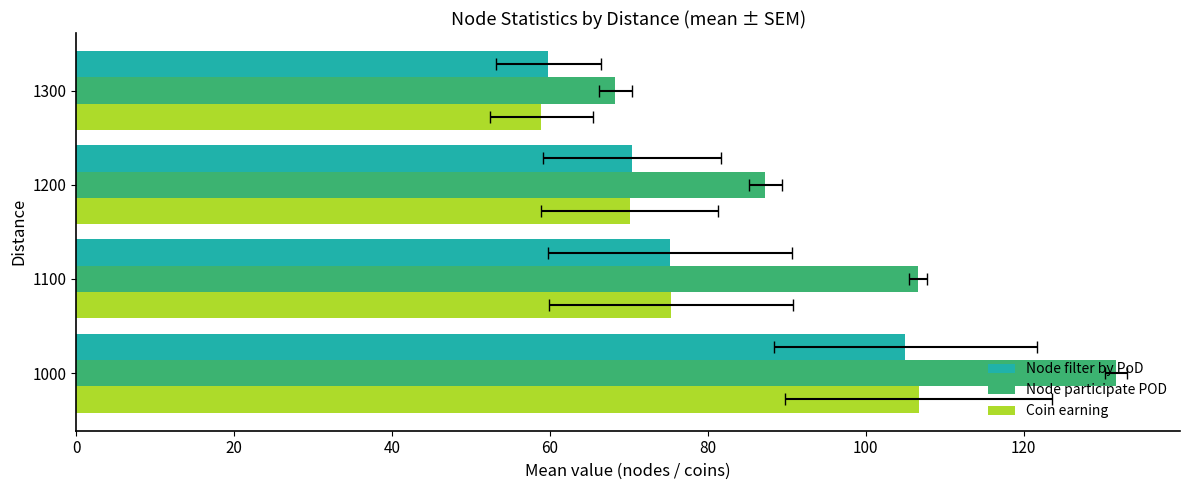

At how many categories does at least one series exceed 122?

1